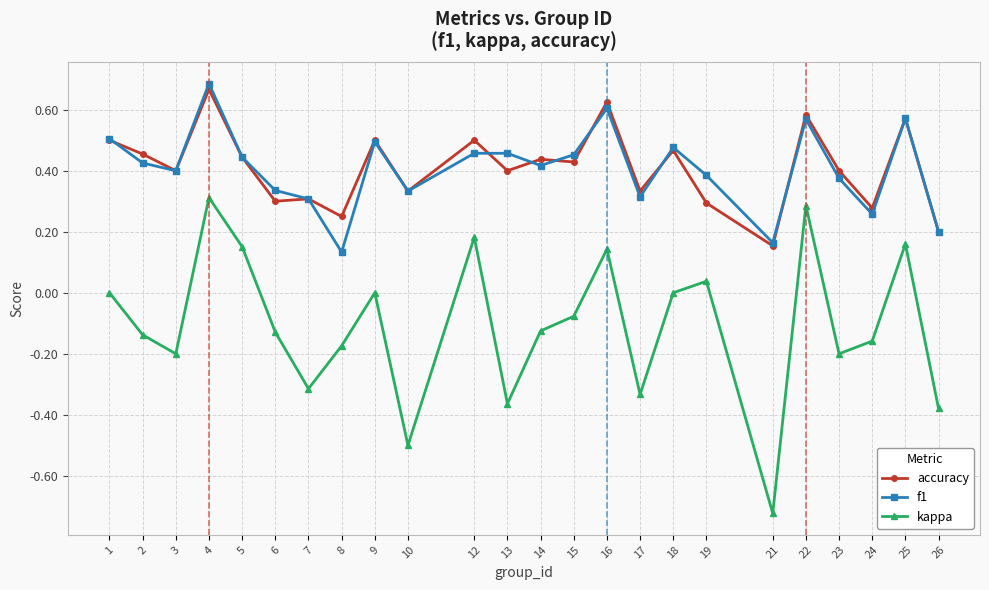

Is the value of f1 at 2 greater than the value of accuracy at 16?

No